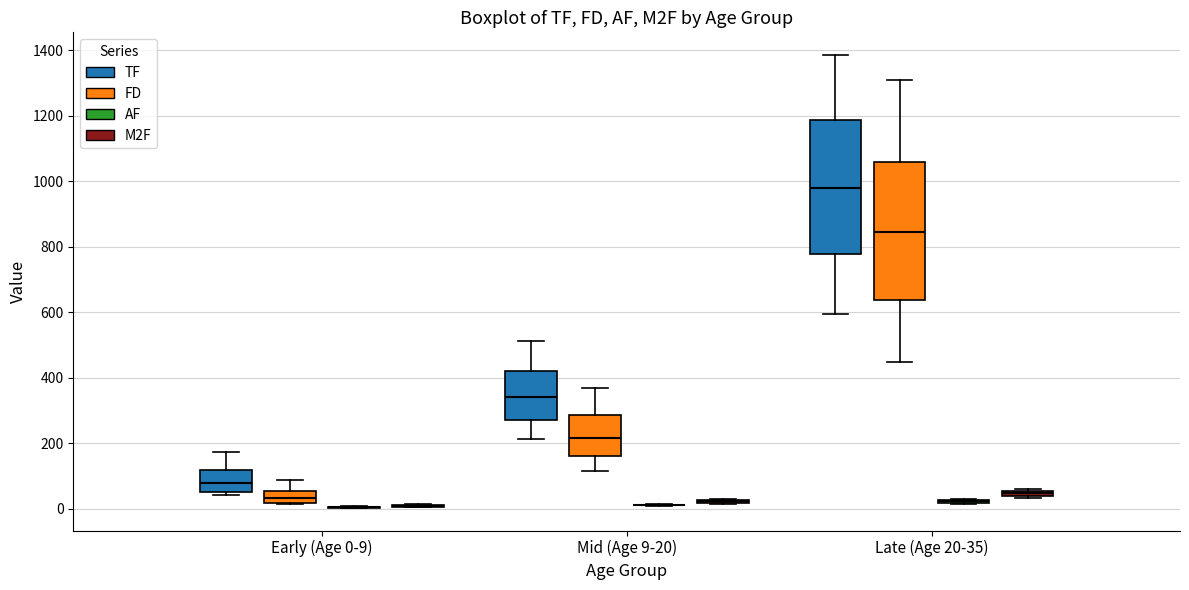

Where does the median line of the box for Mid (Age 9-20) (FD) sit on the y-axis? The values are not printed on the chart, so give them approximately, as read against the axis.

220